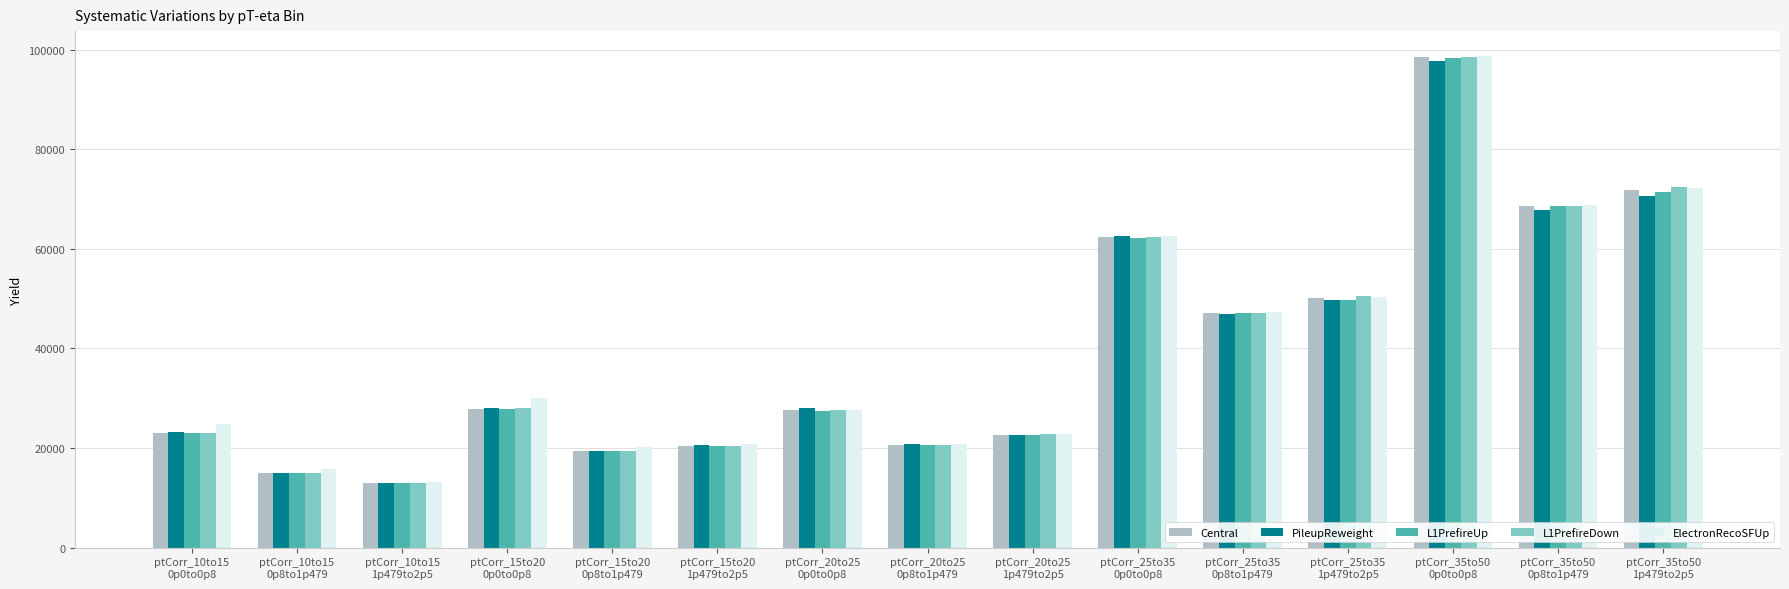

What is the greatest value displayed?

98777.4